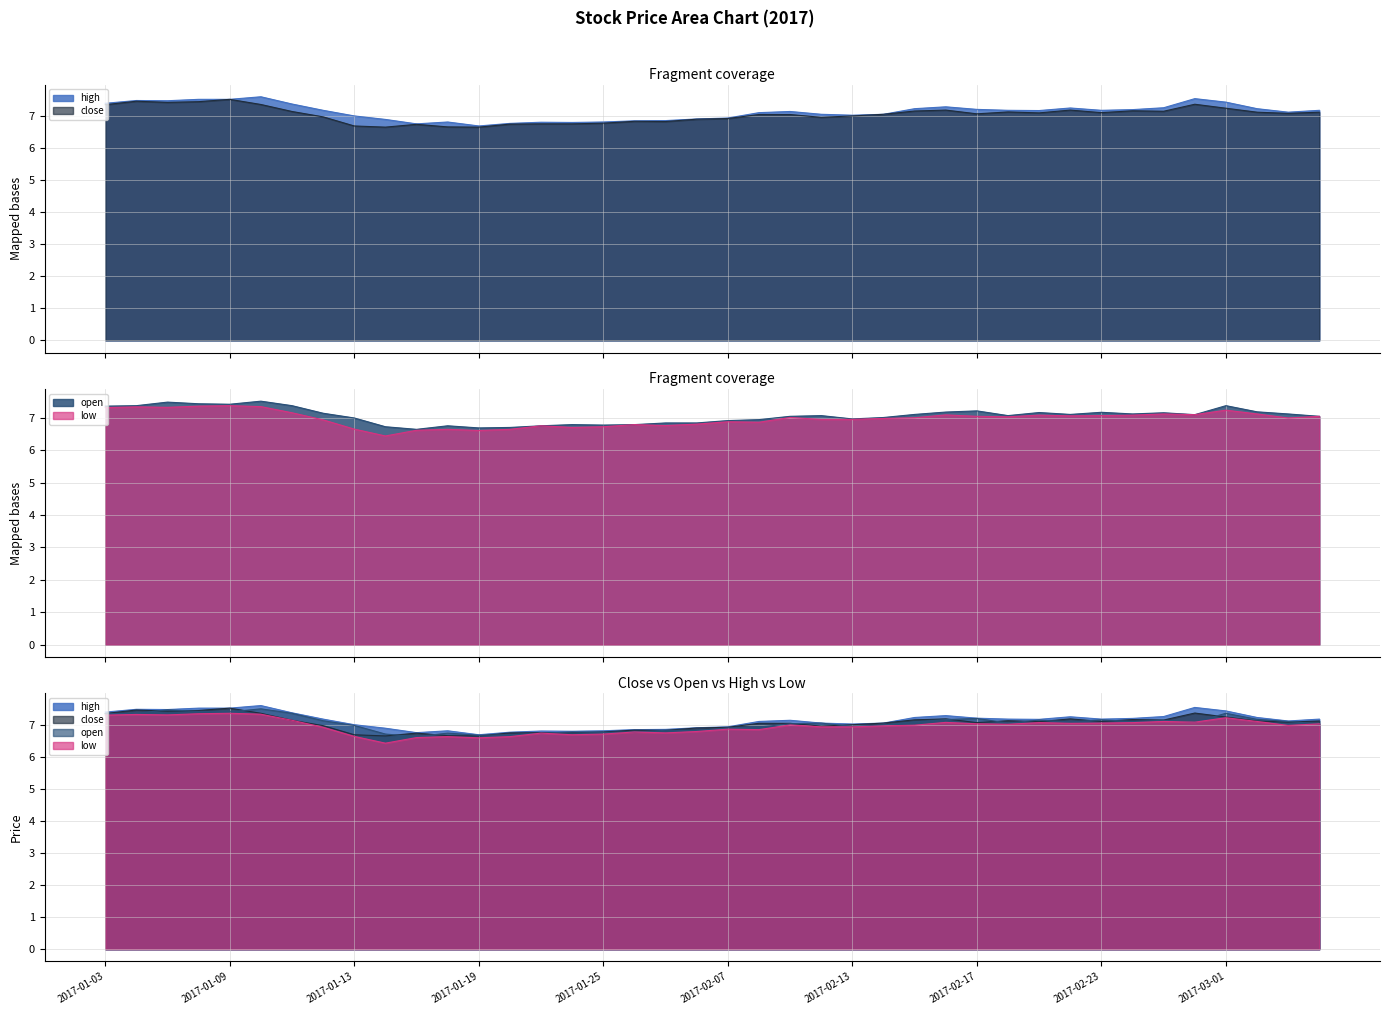

Which category has the highest value in the high series?

2017-01-10